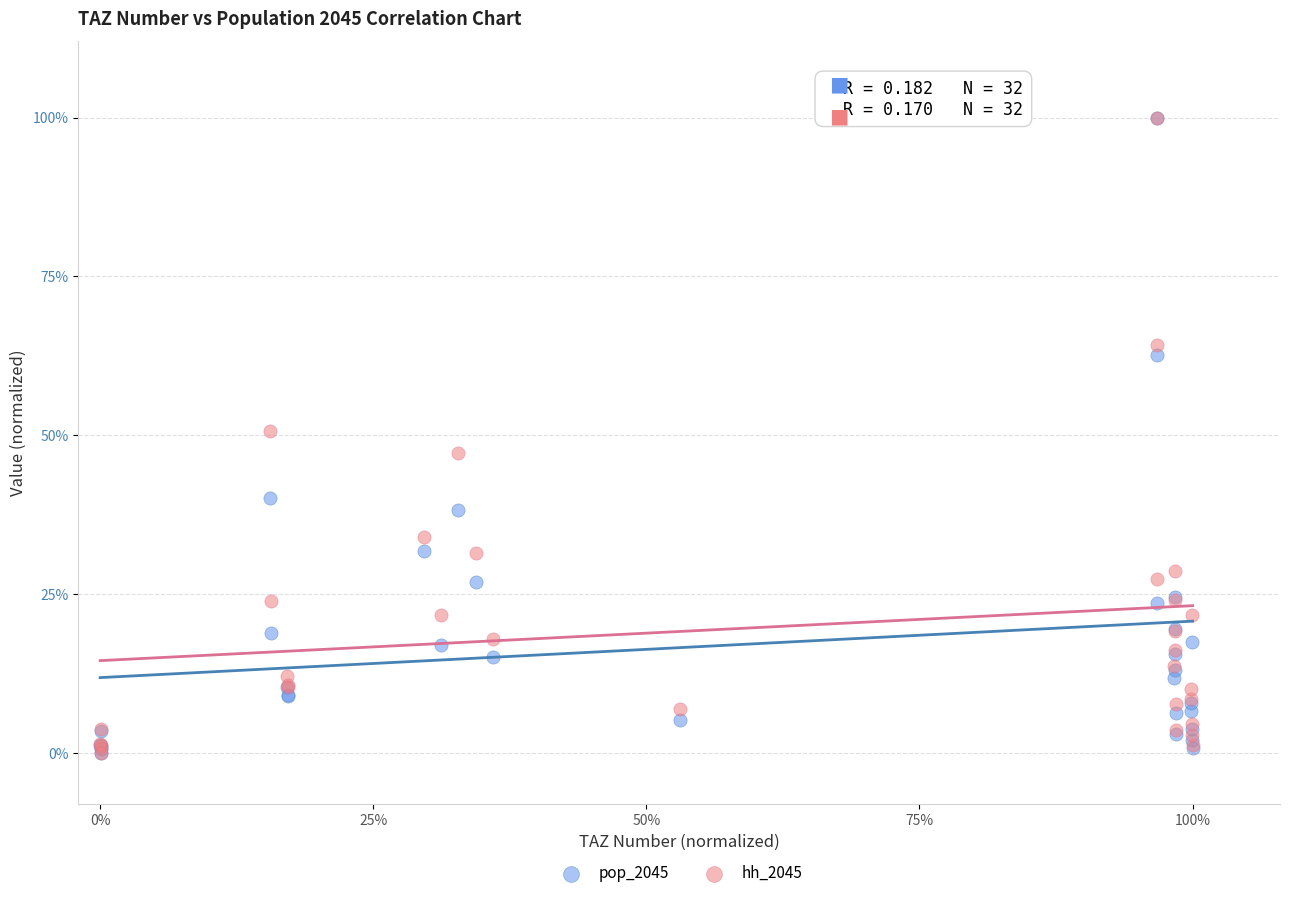

What are all the series names shown in the legend?

pop_2045, hh_2045